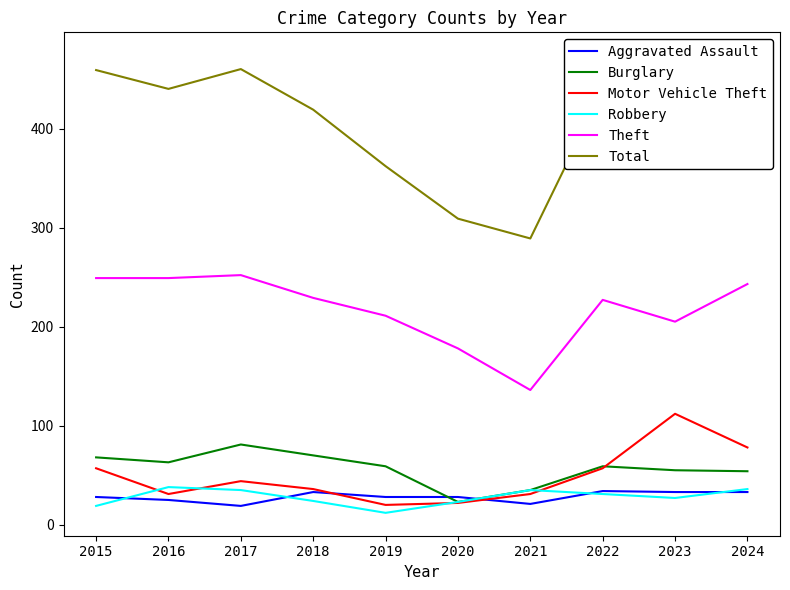

What is the sum of the Motor Vehicle Theft values at 2023 and 2015?

169